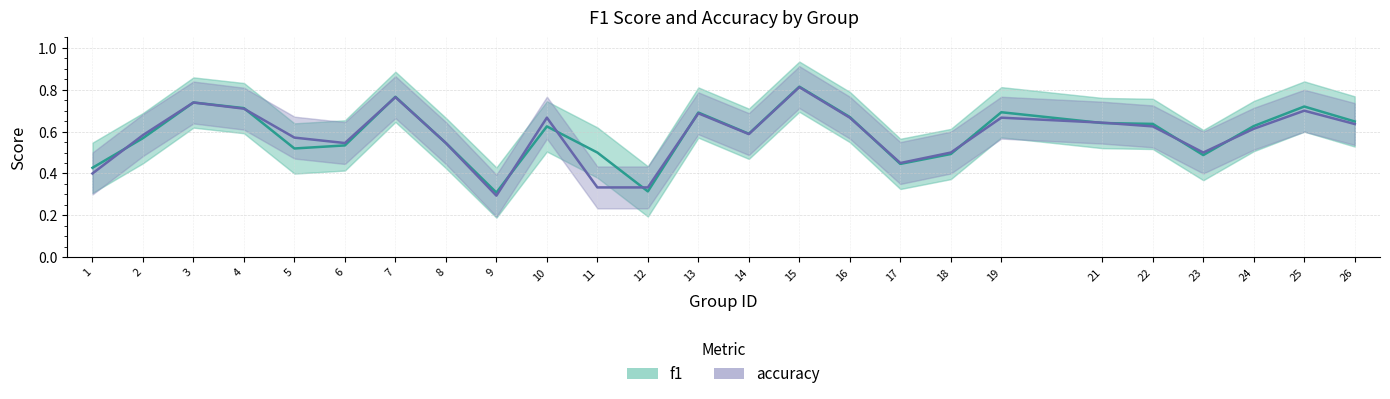

Does the chart have visible grid lines?

Yes